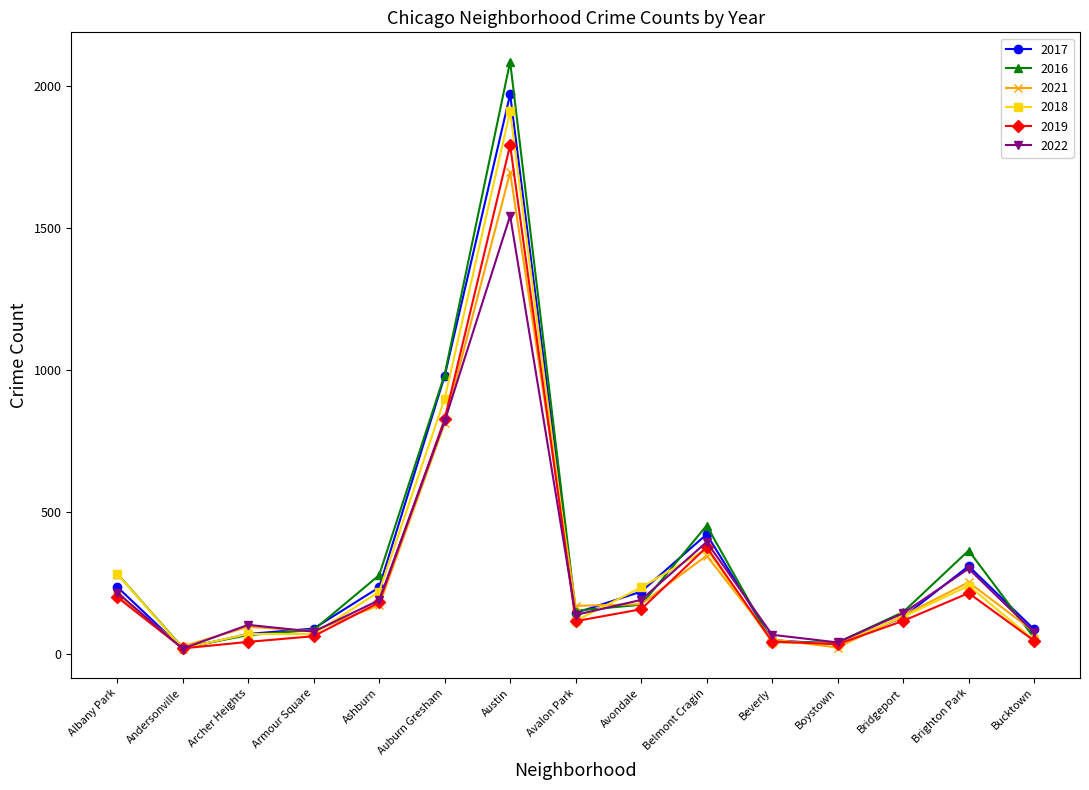

In 2021, how many points are higher than both neighbors (excluding endpoints)?

4